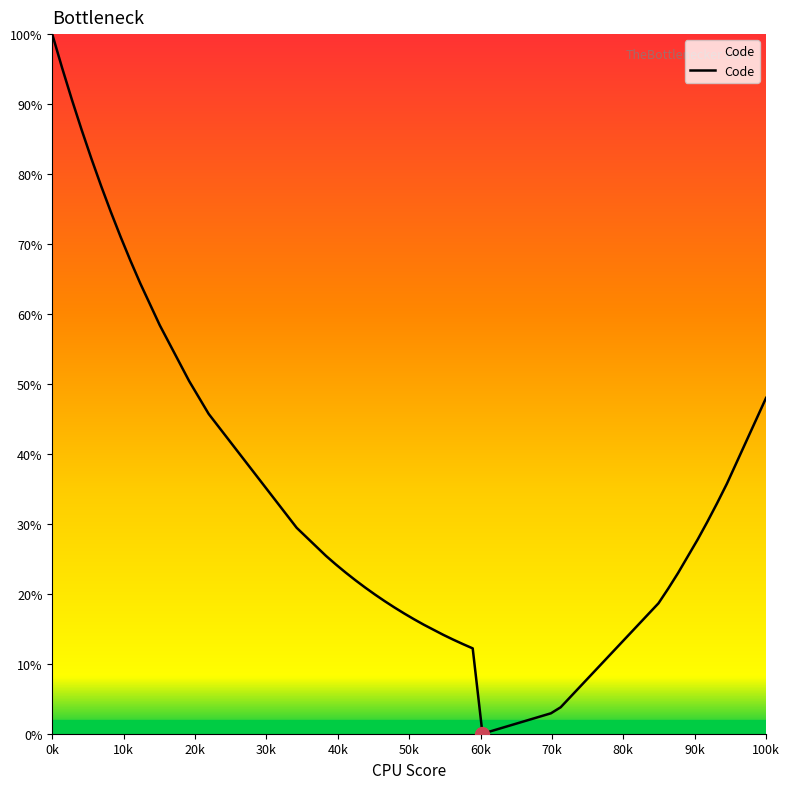

Is this an area chart (filled region under the line)?

Yes